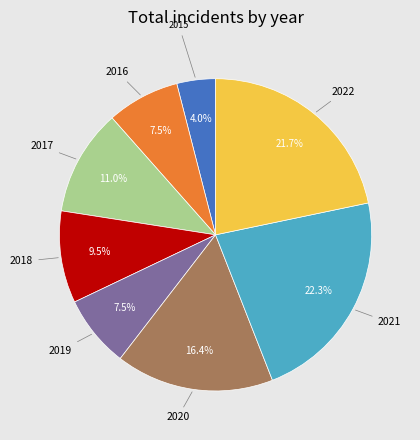

To the nearest percent, what is the difference between the largest and smallest slice percentages?

18%